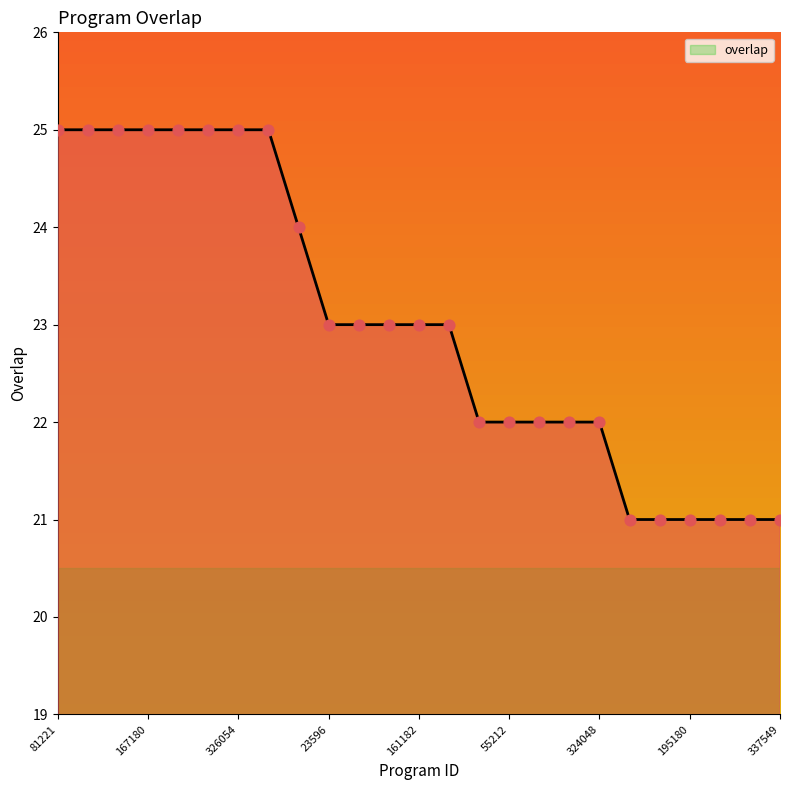

What is the difference between the maximum and minimum values?

4